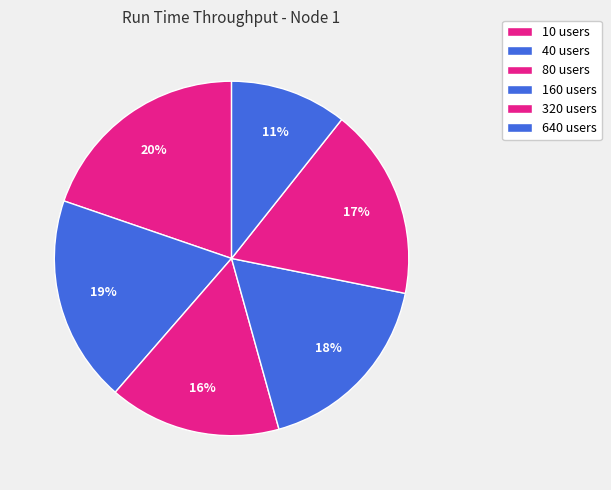

Count the number of slices in the pie.

6